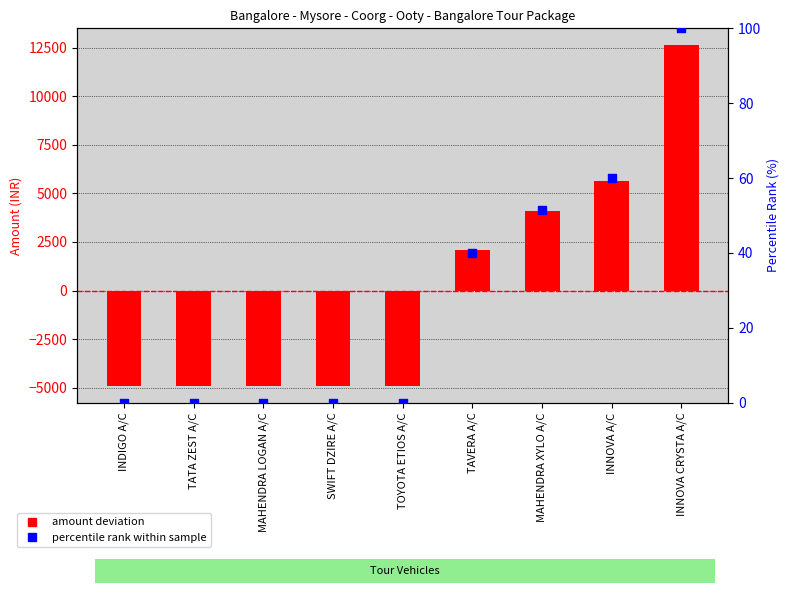

What are all the series names shown in the legend?

amount deviation, percentile rank within sample